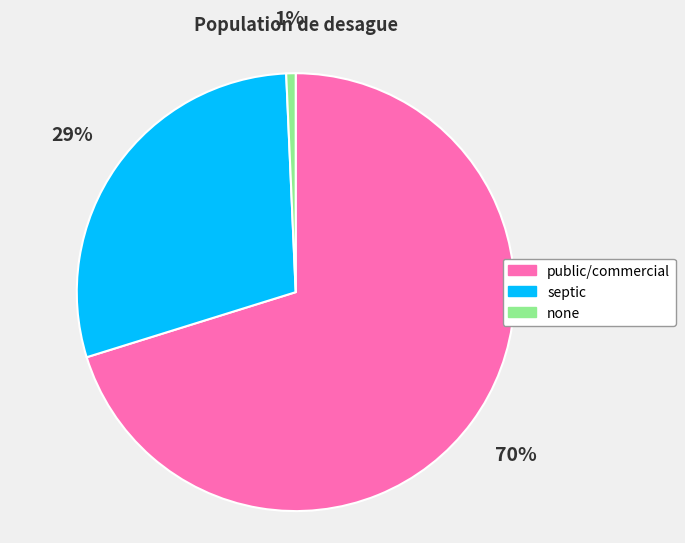

To the nearest percent, what is the difference between the public/commercial and septic slice percentages?

41%